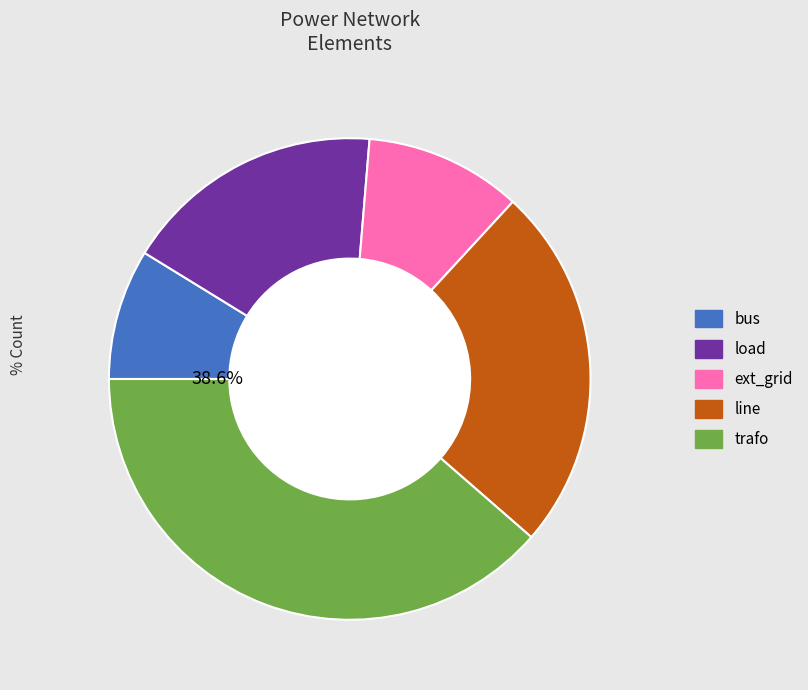

Count the number of slices in the pie.

5